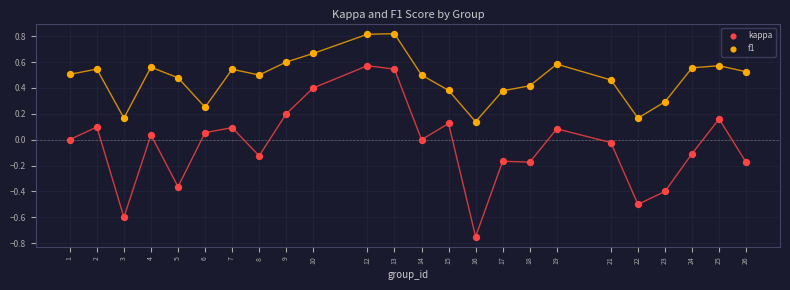

What are all the series names shown in the legend?

kappa, f1